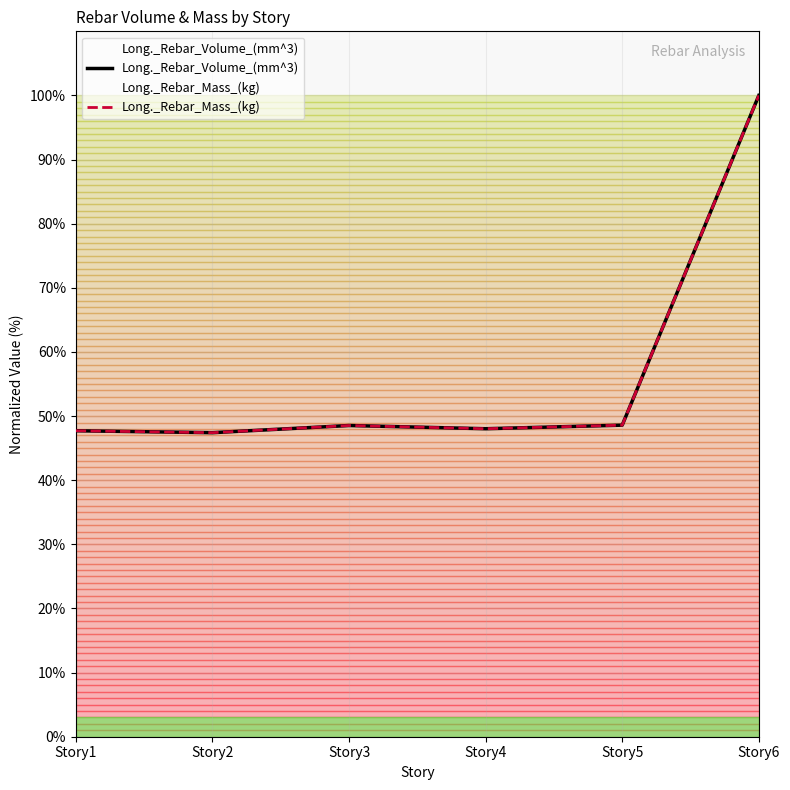

Which series has the widest spread of values?

Long._Rebar_Volume_(mm^3)